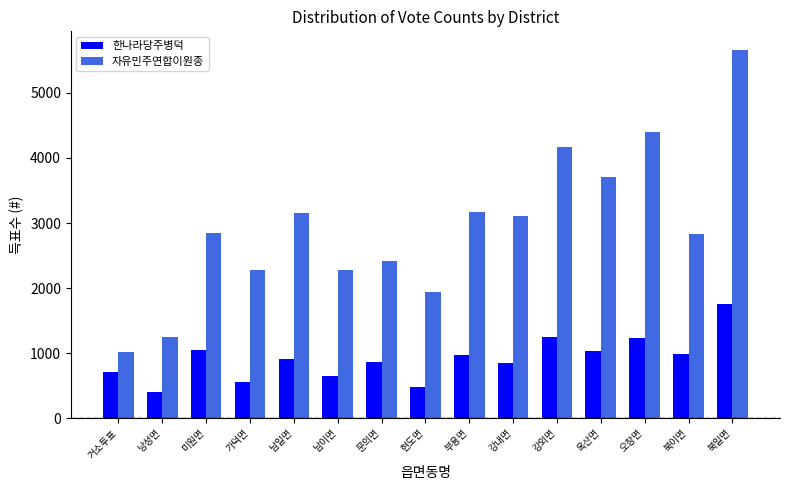

What are all the series names shown in the legend?

한나라당주병덕, 자유민주연합이원종